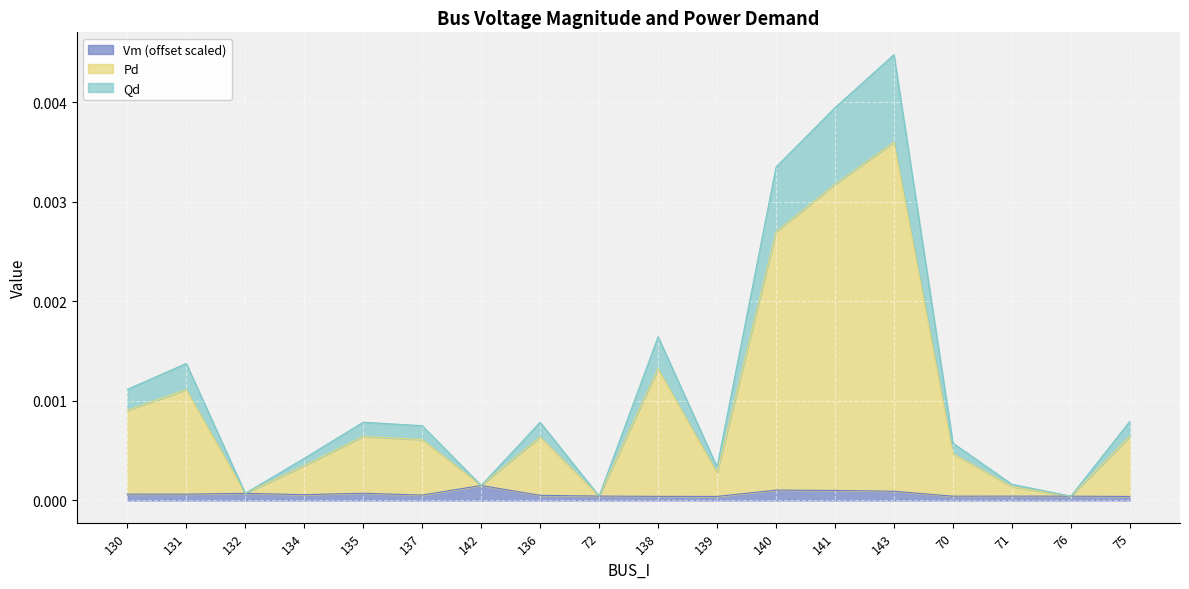

What position from the right is 140?

7